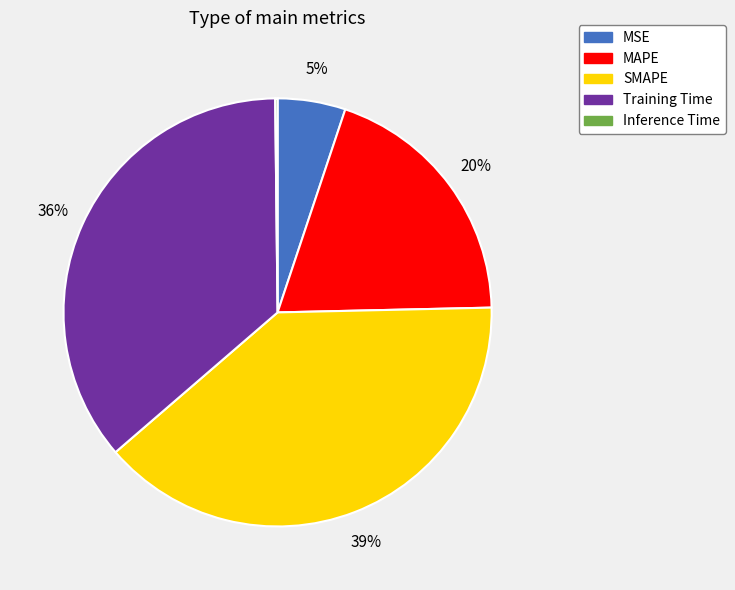

Which category has the biggest portion of the pie?

SMAPE